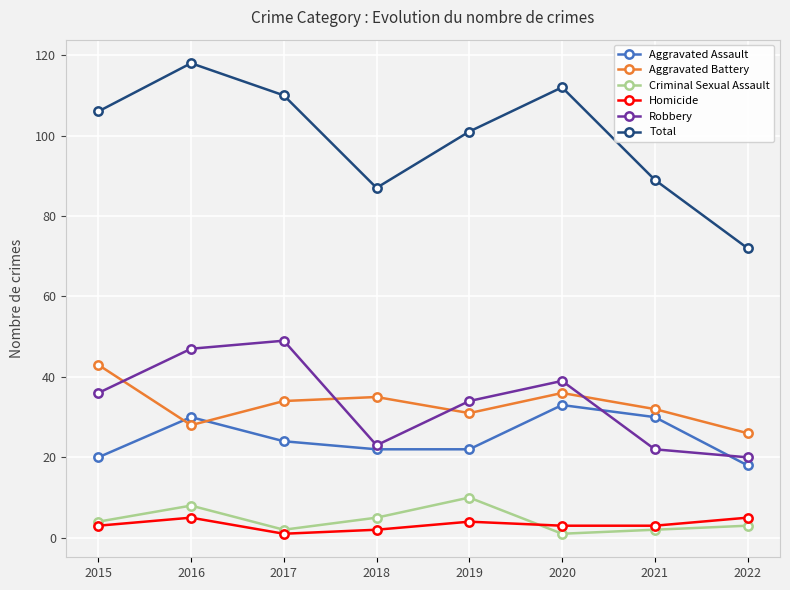

Which series has the widest spread of values?

Total